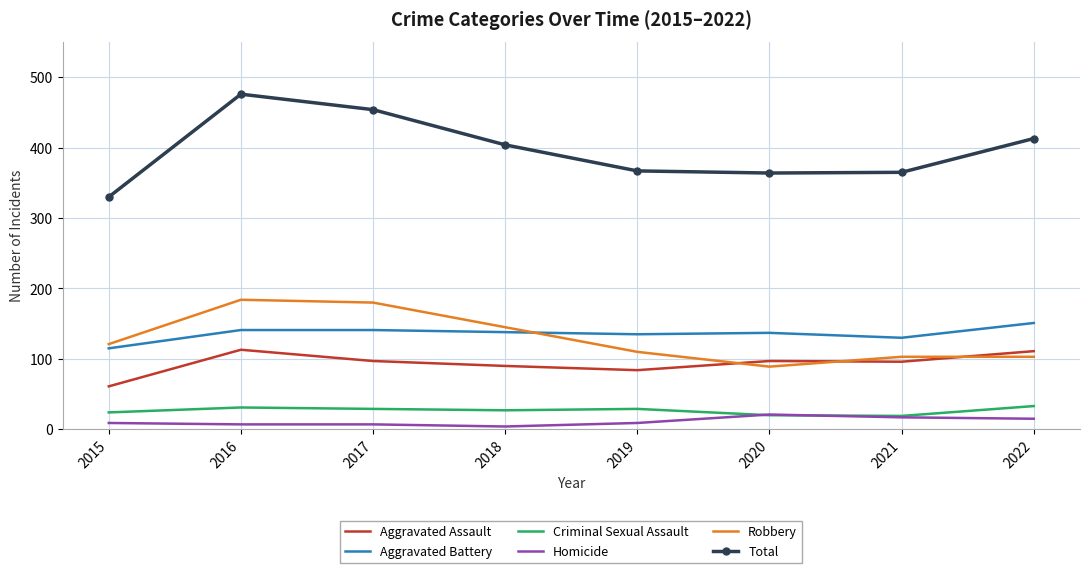

Rank the series at 2016 from lowest to highest value.

Homicide, Criminal Sexual Assault, Aggravated Assault, Aggravated Battery, Robbery, Total